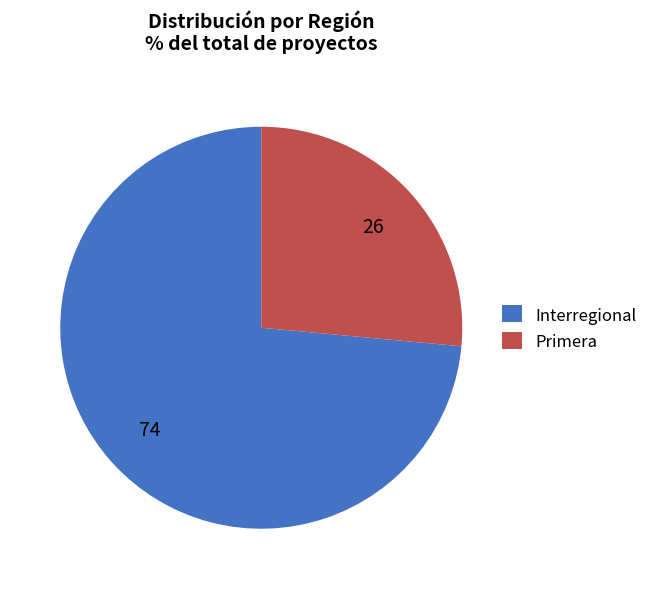

What is the majority slice?

Interregional